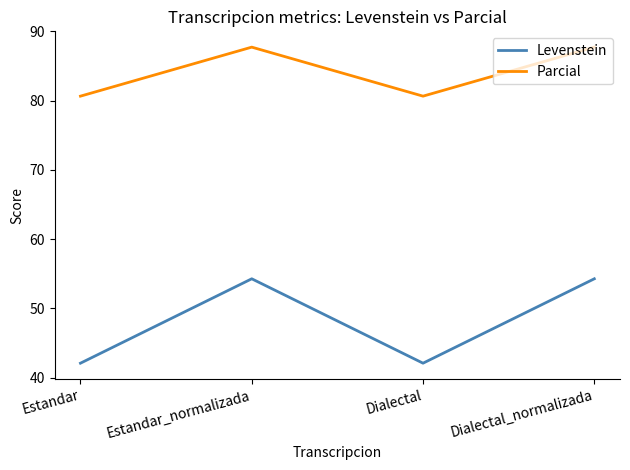

Is it true that Parcial equals 80.6 at Estandar?

True